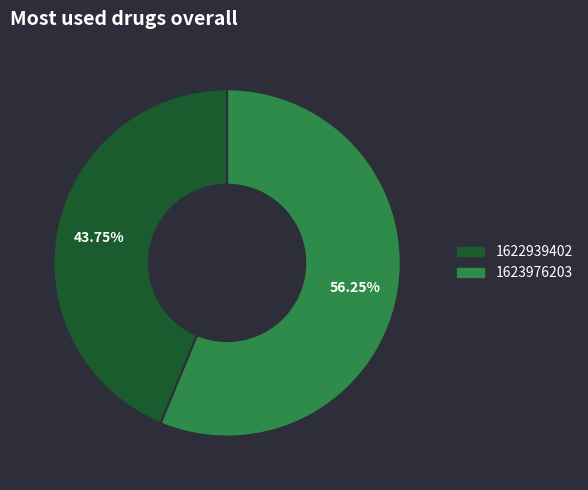

Does any single category account for the majority?

Yes